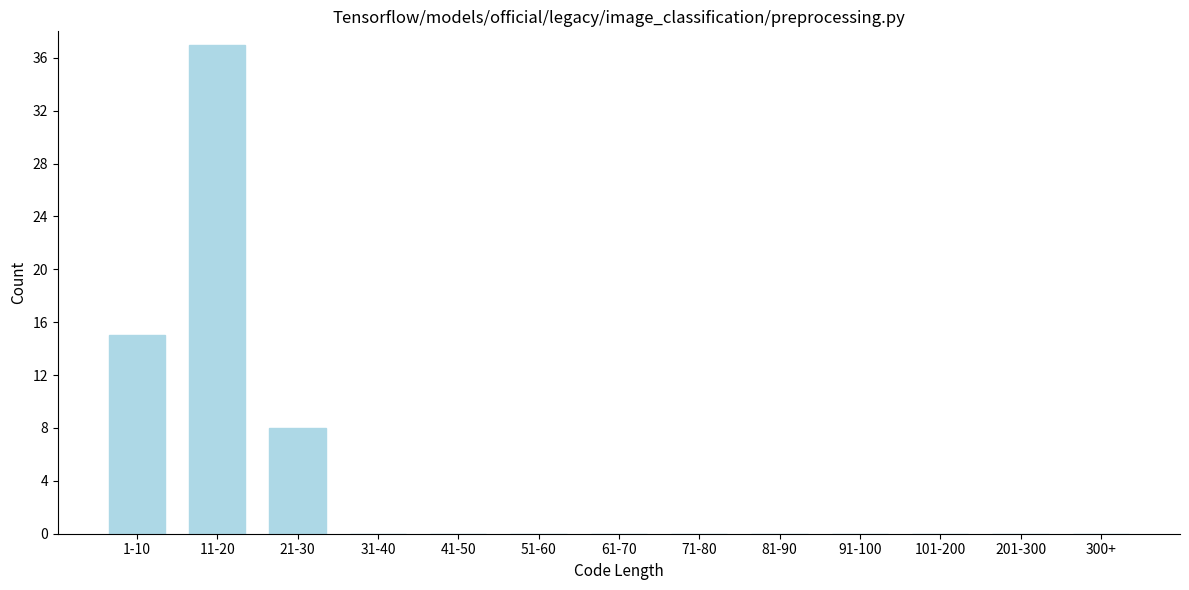

Reading left to right, extract all data points from this chart.

1-10=15	11-20=37	21-30=8	31-40=0	41-50=0	51-60=0	61-70=0	71-80=0	81-90=0	91-100=0	101-200=0	201-300=0	300+=0